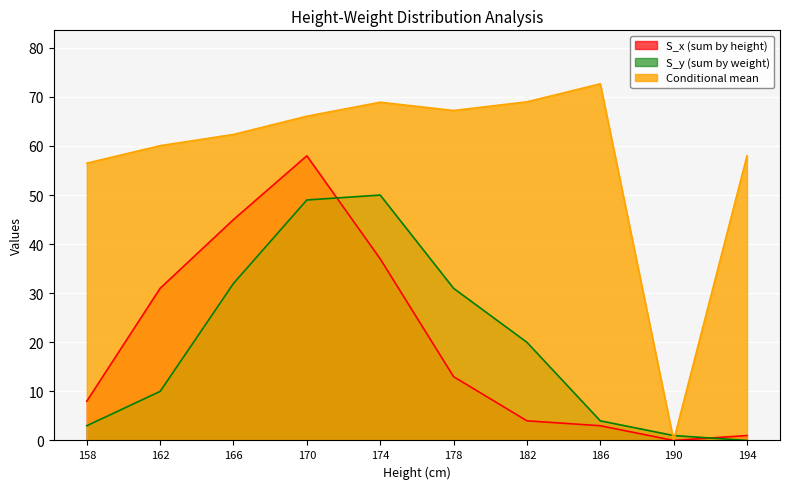

At which label does S_y (sum by weight) first exceed 20?

166